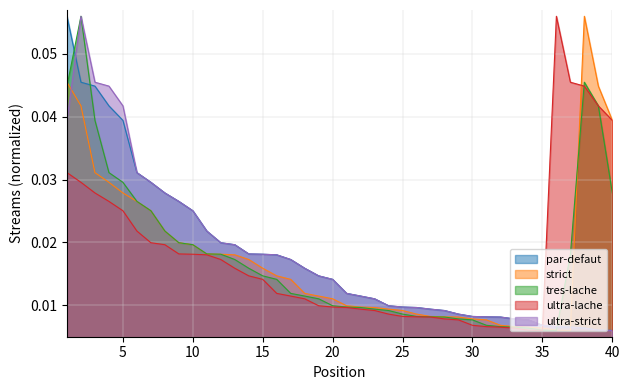

Count the ultra-lache values in the range 0 to 1.

40